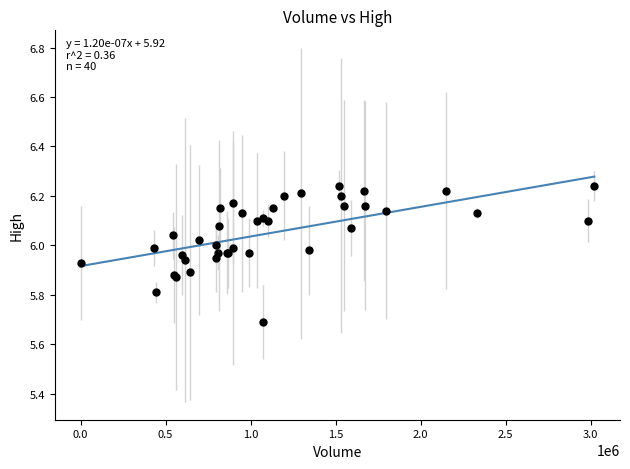

What Y value in the scatter plot is closest to 5?

5.7